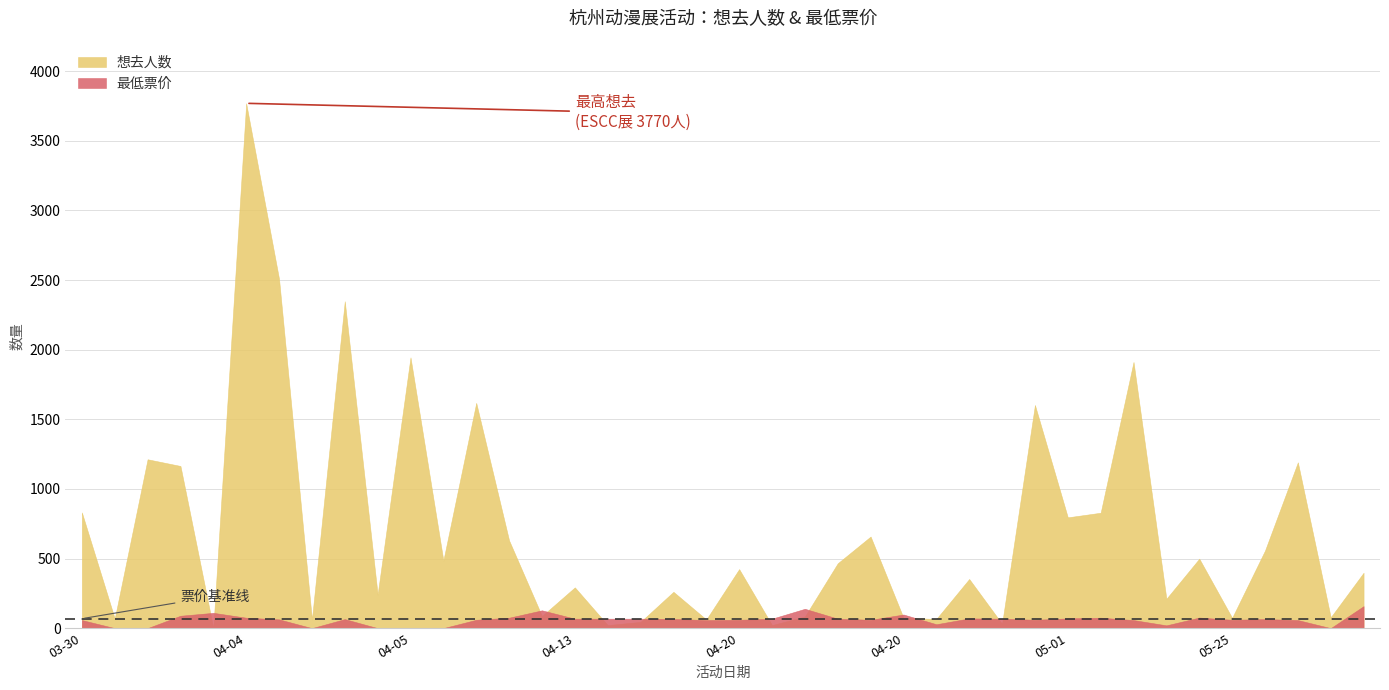

At which label does 想去人数 first exceed 424?

03-30